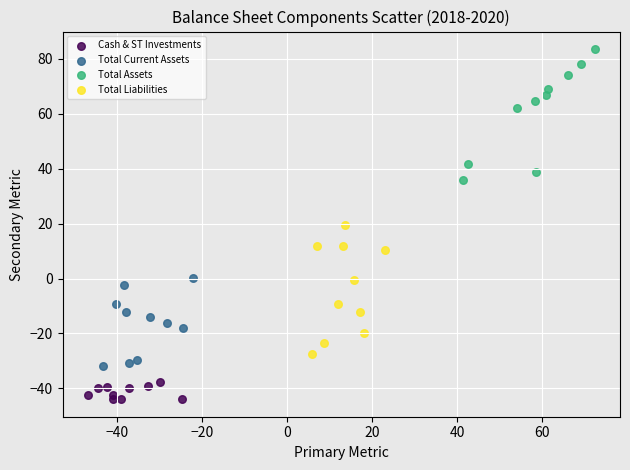

Which series contains the highest Y value?

Total Assets